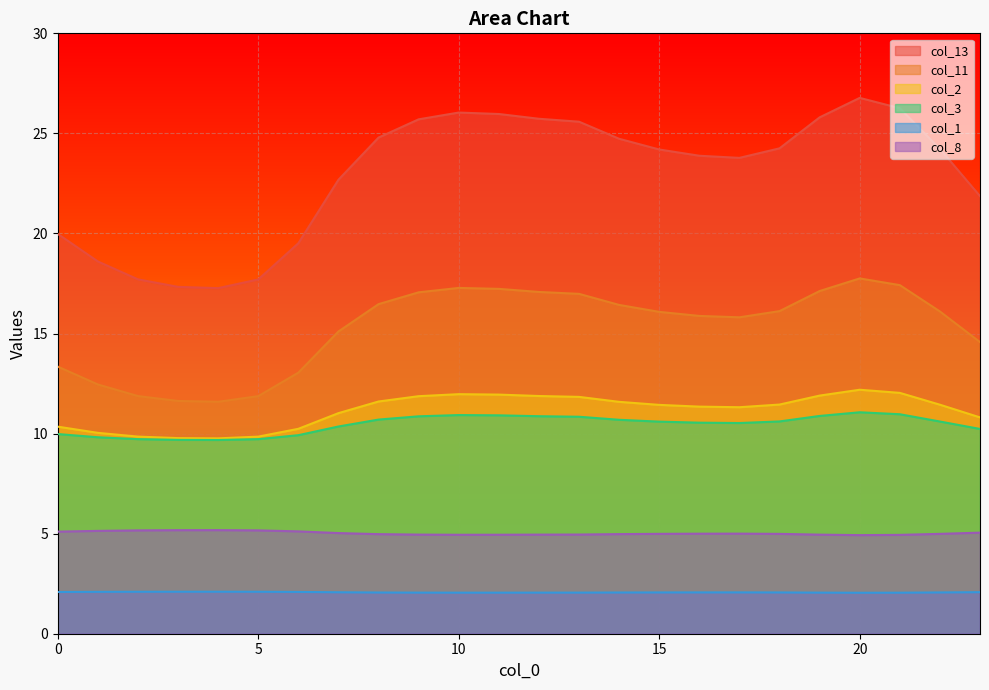

What is the maximum value shown in the chart?

26.8